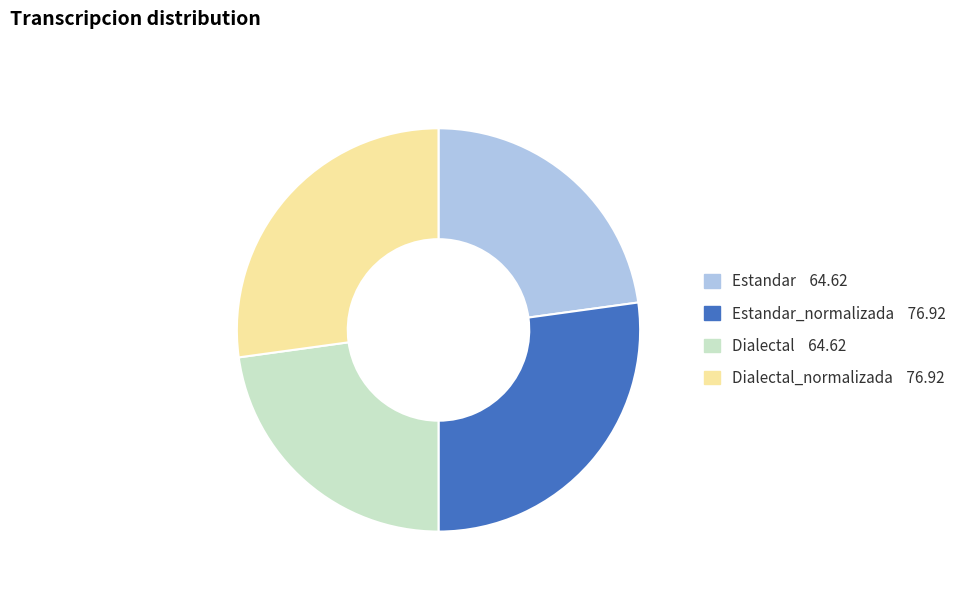

What is the smallest slice in the pie chart?

Estandar